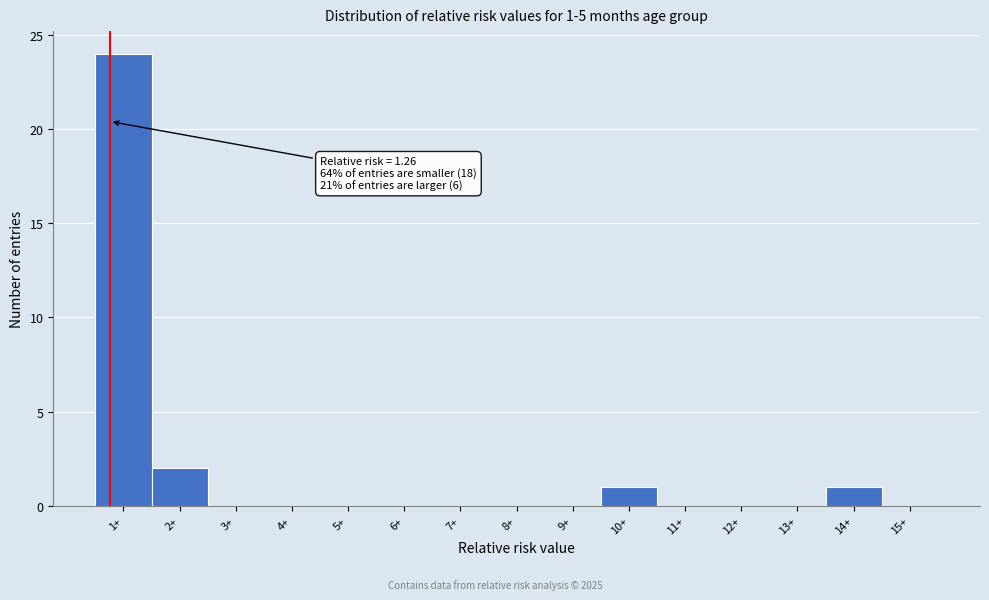

Reading left to right, what are all the values shown in this chart?

1+=24	2+=2	3+=0	4+=0	5+=0	6+=0	7+=0	8+=0	9+=0	10+=1	11+=0	12+=0	13+=0	14+=1	15+=0